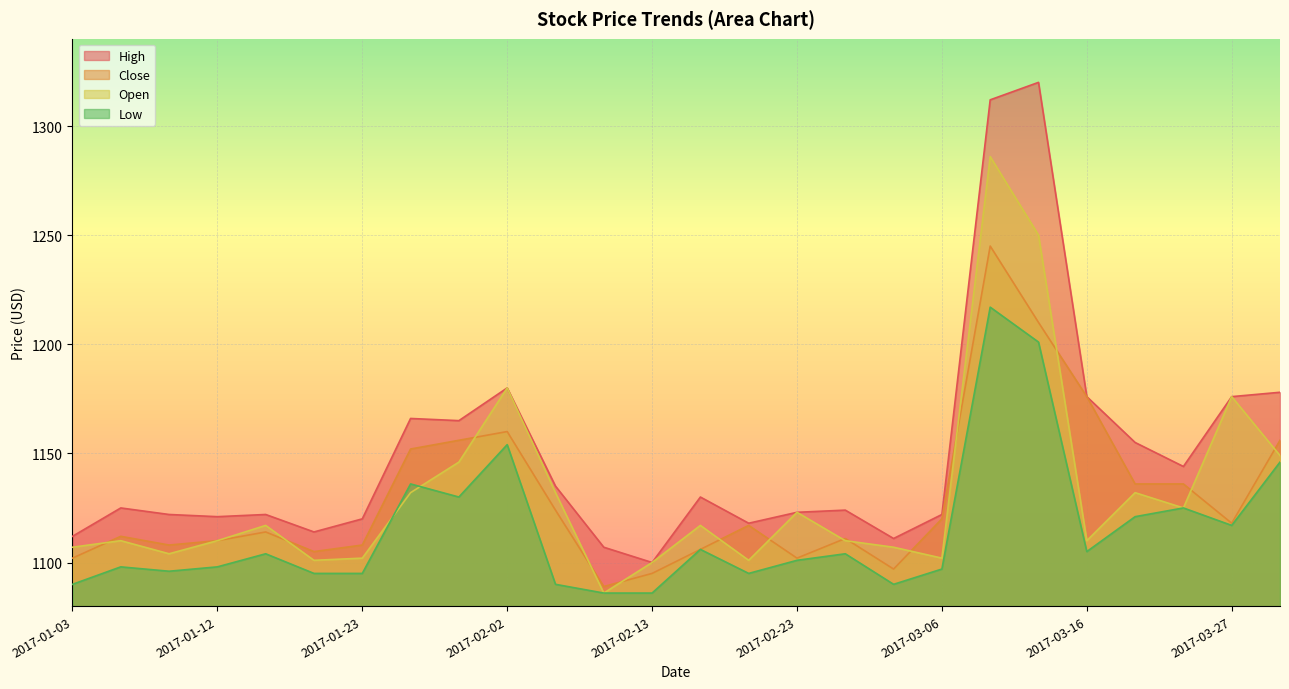

How many series are shown in this chart?

4